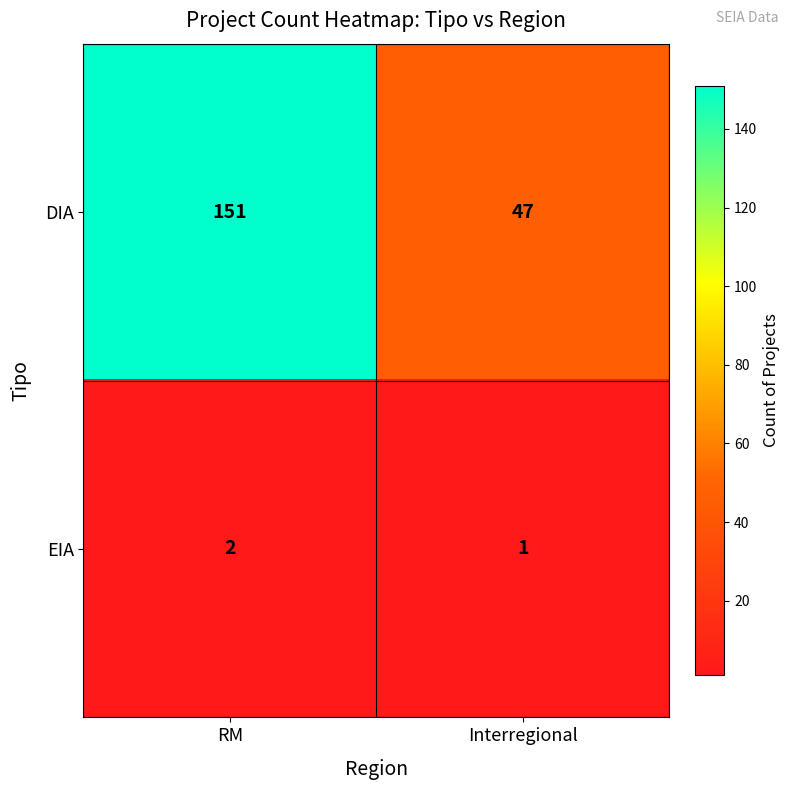

Which category has the lowest value across all series?

Interregional